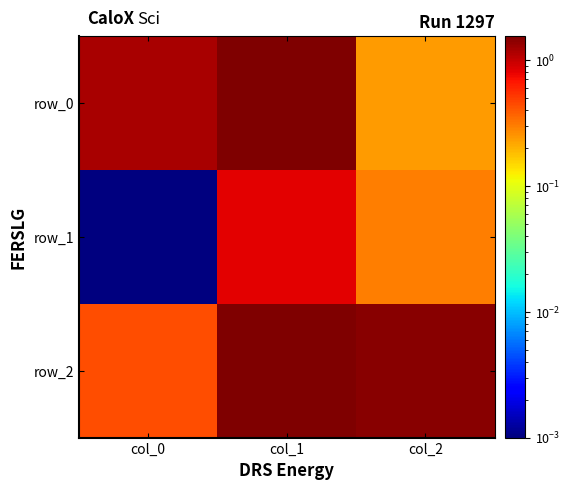

Is it true that row_2 equals 2.4 at col_1?

False